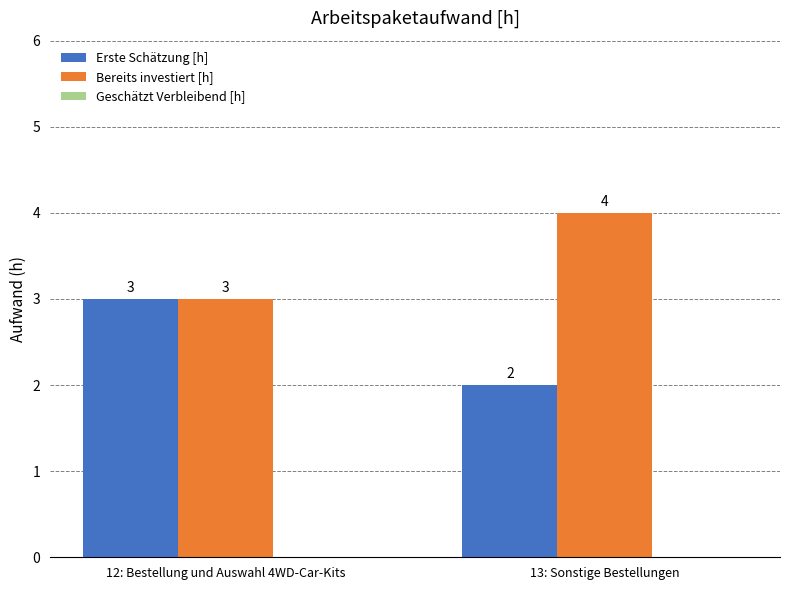

List the labels in order of Bereits investiert [h] value, smallest first.

12: Bestellung und Auswahl 4WD-Car-Kits, 13: Sonstige Bestellungen